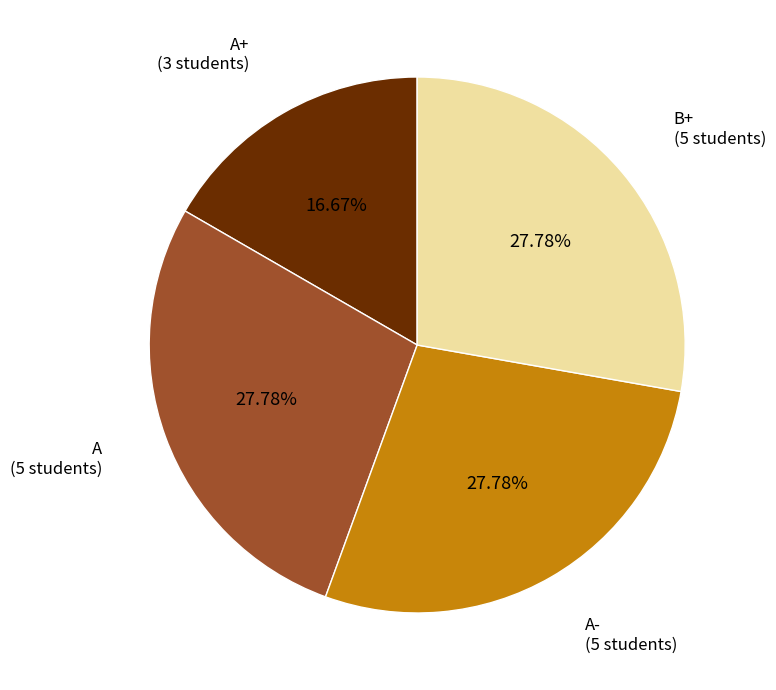

Is it true that A- is 28% of the pie?

True